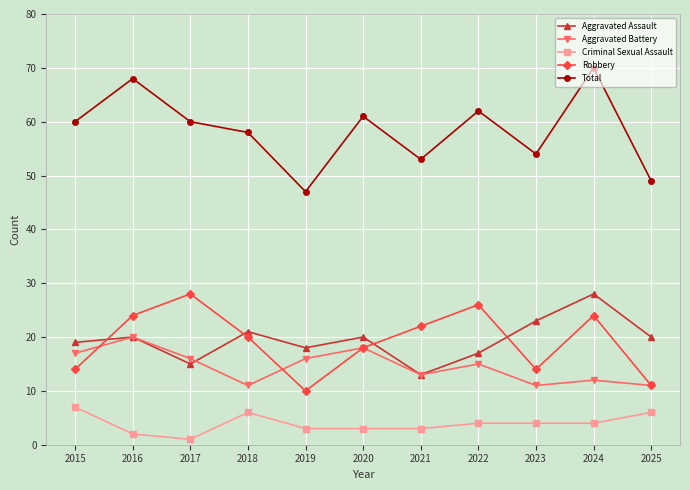

How many lines are shown in the chart?

5